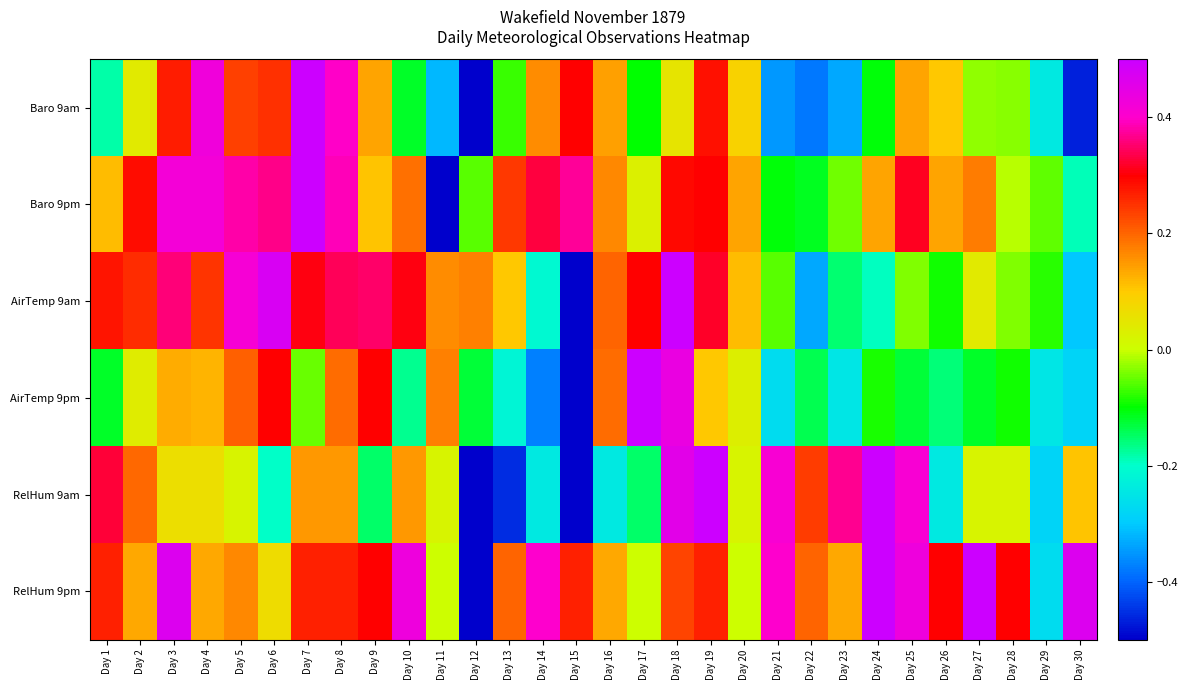

Reading right to left, transcribe all the data shown in this chart.

Baro 9am: Day 30=-0.5	Day 29=-0.2	Day 28=-0.0	Day 27=-0.0	Day 26=0.1	Day 25=0.1	Day 24=-0.1	Day 23=-0.3	Day 22=-0.4	Day 21=-0.3	Day 20=0.1	Day 19=0.3	Day 18=0.1	Day 17=-0.1	Day 16=0.1	Day 15=0.3	Day 14=0.2	Day 13=-0.1	Day 12=-0.5	Day 11=-0.3	Day 10=-0.1	Day 9=0.1	Day 8=0.4	Day 7=0.5	Day 6=0.3	Day 5=0.2	Day 4=0.4	Day 3=0.3	Day 2=0.0	Day 1=-0.2
Baro 9pm: Day 30=-0.2	Day 29=-0.1	Day 28=-0.0	Day 27=0.2	Day 26=0.1	Day 25=0.3	Day 24=0.1	Day 23=-0.0	Day 22=-0.1	Day 21=-0.1	Day 20=0.1	Day 19=0.3	Day 18=0.3	Day 17=0.0	Day 16=0.2	Day 15=0.4	Day 14=0.3	Day 13=0.2	Day 12=-0.1	Day 11=-0.5	Day 10=0.2	Day 9=0.1	Day 8=0.4	Day 7=0.5	Day 6=0.4	Day 5=0.4	Day 4=0.4	Day 3=0.4	Day 2=0.3	Day 1=0.1
AirTemp 9am: Day 30=-0.3	Day 29=-0.1	Day 28=-0.0	Day 27=0.0	Day 26=-0.1	Day 25=-0.0	Day 24=-0.2	Day 23=-0.2	Day 22=-0.3	Day 21=-0.1	Day 20=0.1	Day 19=0.3	Day 18=0.5	Day 17=0.3	Day 16=0.2	Day 15=-0.5	Day 14=-0.2	Day 13=0.1	Day 12=0.2	Day 11=0.2	Day 10=0.3	Day 9=0.4	Day 8=0.3	Day 7=0.3	Day 6=0.5	Day 5=0.4	Day 4=0.2	Day 3=0.4	Day 2=0.3	Day 1=0.3
AirTemp 9pm: Day 30=-0.3	Day 29=-0.2	Day 28=-0.1	Day 27=-0.1	Day 26=-0.2	Day 25=-0.1	Day 24=-0.1	Day 23=-0.2	Day 22=-0.1	Day 21=-0.3	Day 20=0.0	Day 19=0.1	Day 18=0.4	Day 17=0.5	Day 16=0.2	Day 15=-0.5	Day 14=-0.4	Day 13=-0.2	Day 12=-0.1	Day 11=0.2	Day 10=-0.2	Day 9=0.3	Day 8=0.2	Day 7=-0.1	Day 6=0.3	Day 5=0.2	Day 4=0.1	Day 3=0.1	Day 2=0.0	Day 1=-0.1
RelHum 9am: Day 30=0.1	Day 29=-0.3	Day 28=0.0	Day 27=0.0	Day 26=-0.2	Day 25=0.4	Day 24=0.5	Day 23=0.4	Day 22=0.2	Day 21=0.4	Day 20=0.0	Day 19=0.5	Day 18=0.5	Day 17=-0.2	Day 16=-0.2	Day 15=-0.5	Day 14=-0.2	Day 13=-0.5	Day 12=-0.5	Day 11=0.0	Day 10=0.2	Day 9=-0.2	Day 8=0.2	Day 7=0.2	Day 6=-0.2	Day 5=0.0	Day 4=0.1	Day 3=0.1	Day 2=0.2	Day 1=0.3
RelHum 9pm: Day 30=0.5	Day 29=-0.3	Day 28=0.3	Day 27=0.5	Day 26=0.3	Day 25=0.4	Day 24=0.5	Day 23=0.1	Day 22=0.2	Day 21=0.4	Day 20=0.0	Day 19=0.3	Day 18=0.2	Day 17=0.0	Day 16=0.1	Day 15=0.3	Day 14=0.4	Day 13=0.2	Day 12=-0.5	Day 11=0.0	Day 10=0.4	Day 9=0.3	Day 8=0.3	Day 7=0.3	Day 6=0.1	Day 5=0.2	Day 4=0.1	Day 3=0.5	Day 2=0.1	Day 1=0.3